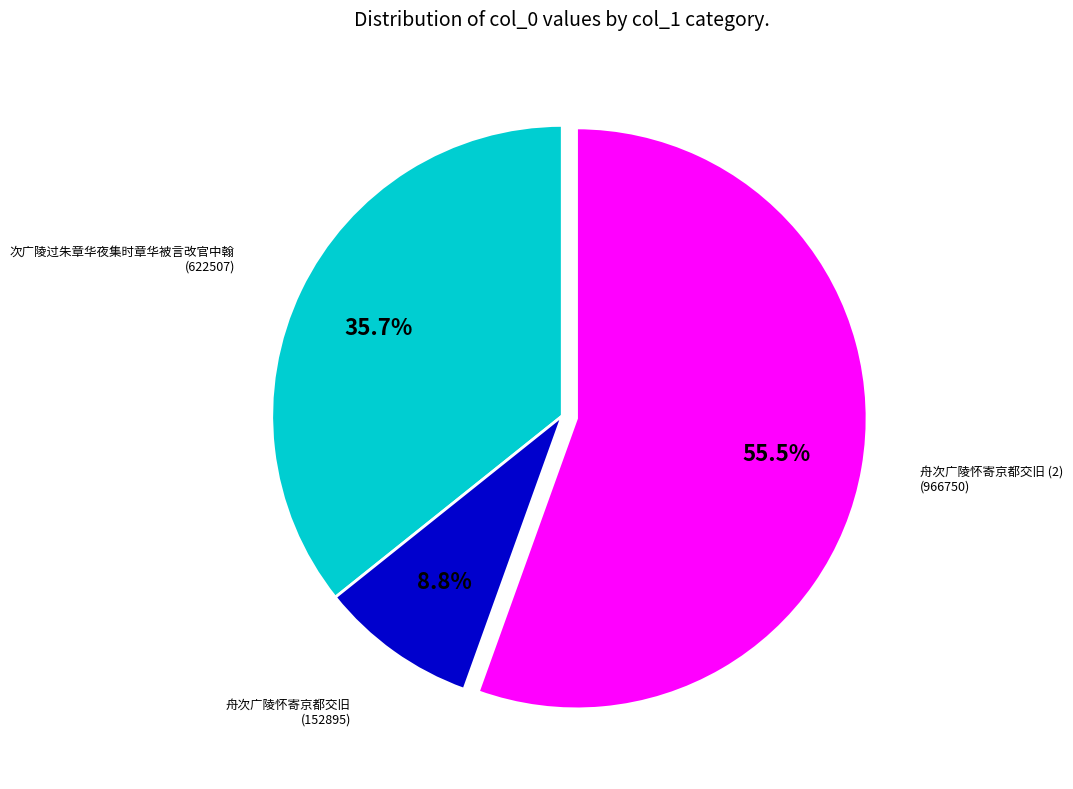

Rank the categories by value from lowest to highest.

舟次广陵怀寄京都交旧, 次广陵过朱章华夜集时章华被言改官中翰, 舟次广陵怀寄京都交旧 (2)